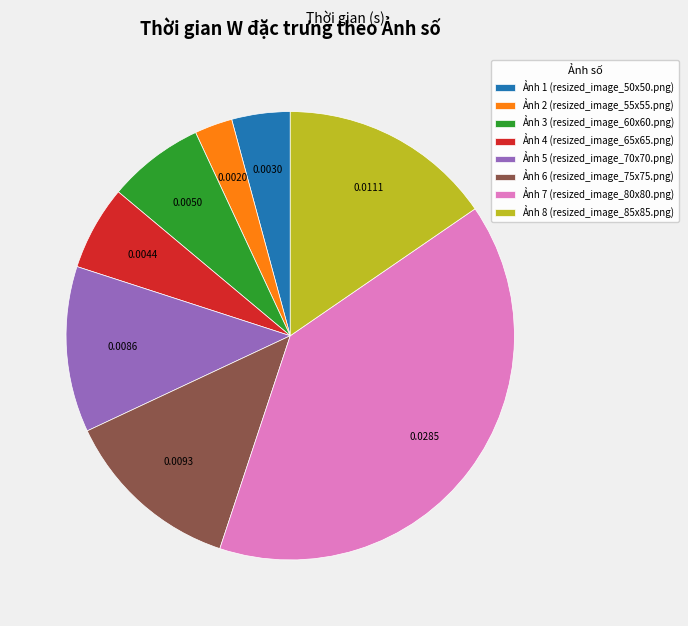

Does Ảnh 5 (resized_image_70x70.png) represent more than half of the total?

No